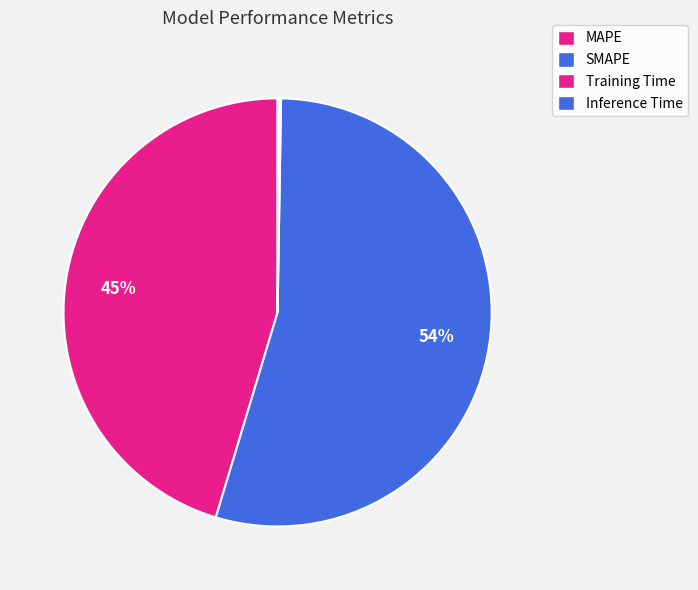

True or false: Training Time accounts for 0% of the total.

True